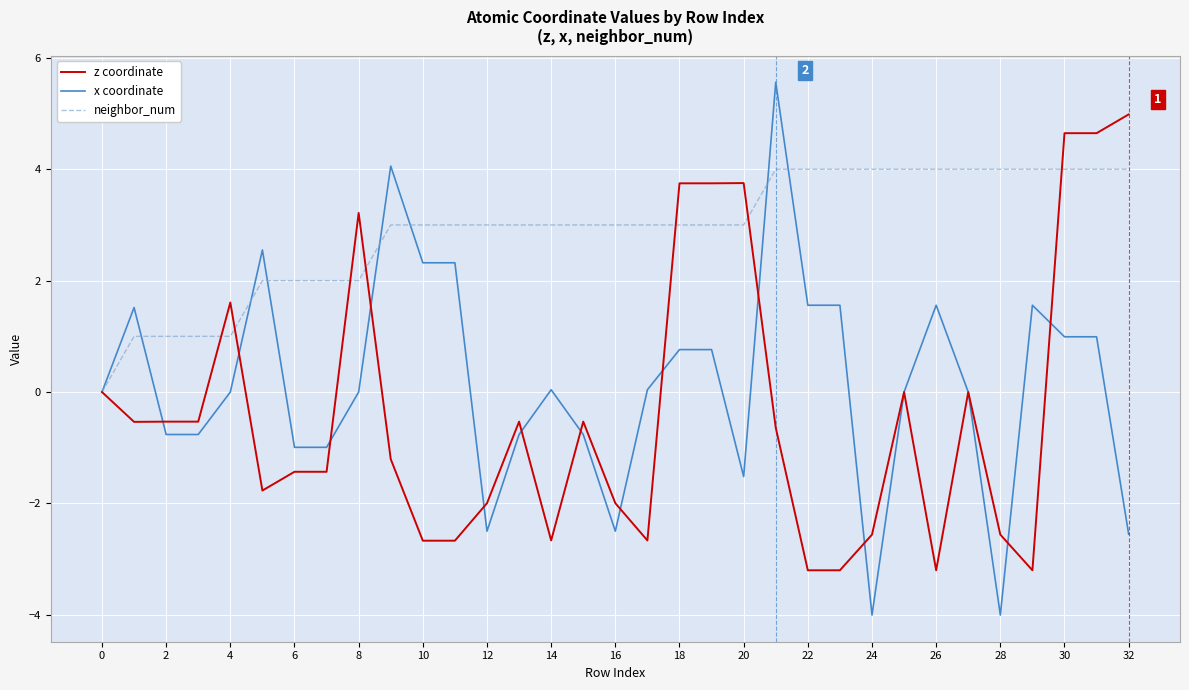

Which series has the largest total across all categories?

neighbor_num